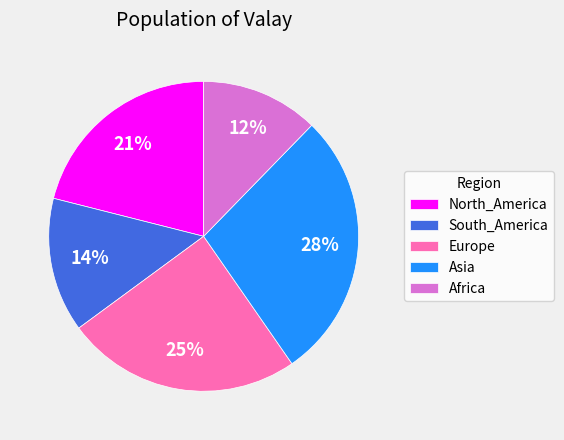

Is the sum of South_America and North_America greater than half?

No